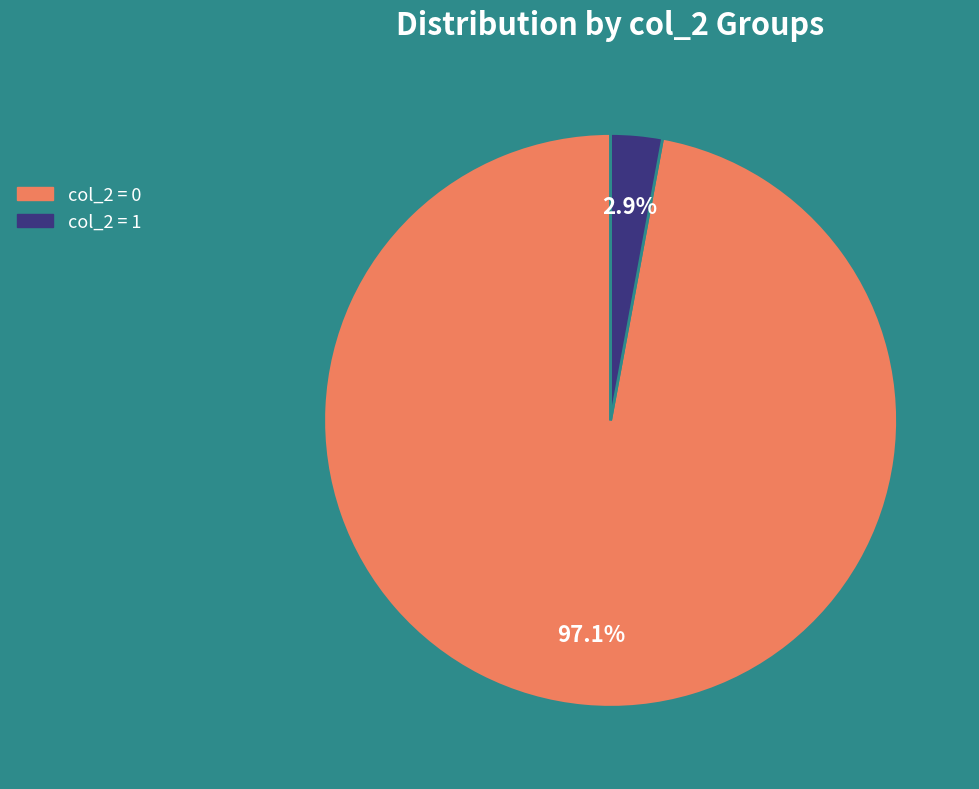

What portion of the pie excludes col_2 = 0?

2.9%